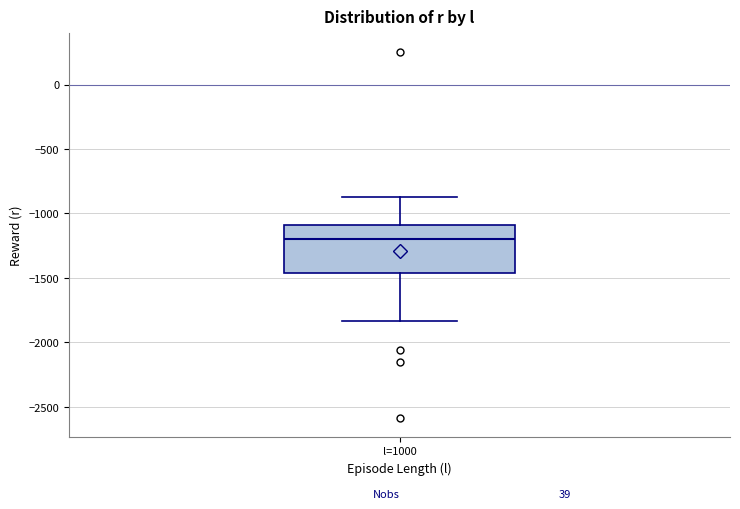

Read this box plot against the y-axis: the position of the median line, the range covered by the box, and the ends of both whiskers. The values are not printed on the chart, so give them approximately, as read against the axis.

median -1200, box -1450 to -1100, whiskers -1850 to -850